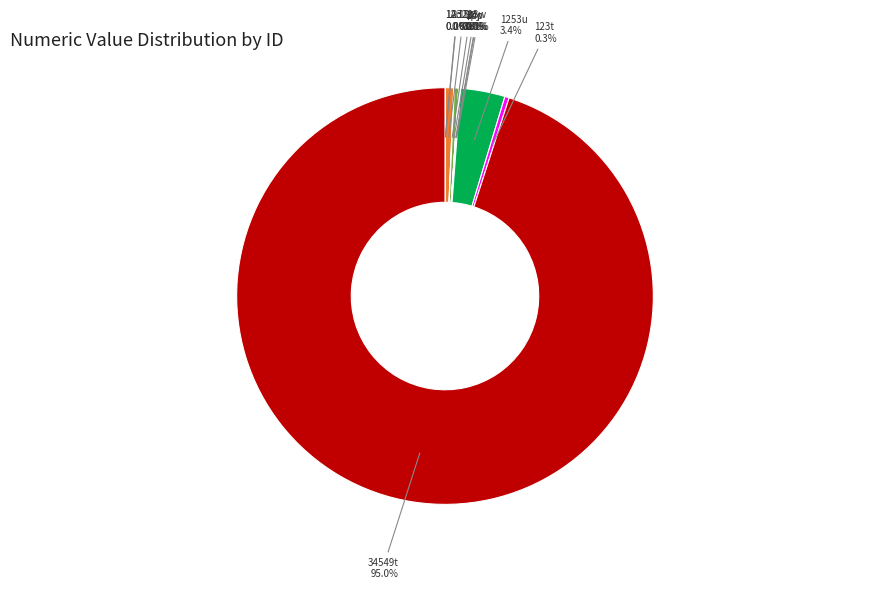

What portion of the pie excludes 123t?

99.7%